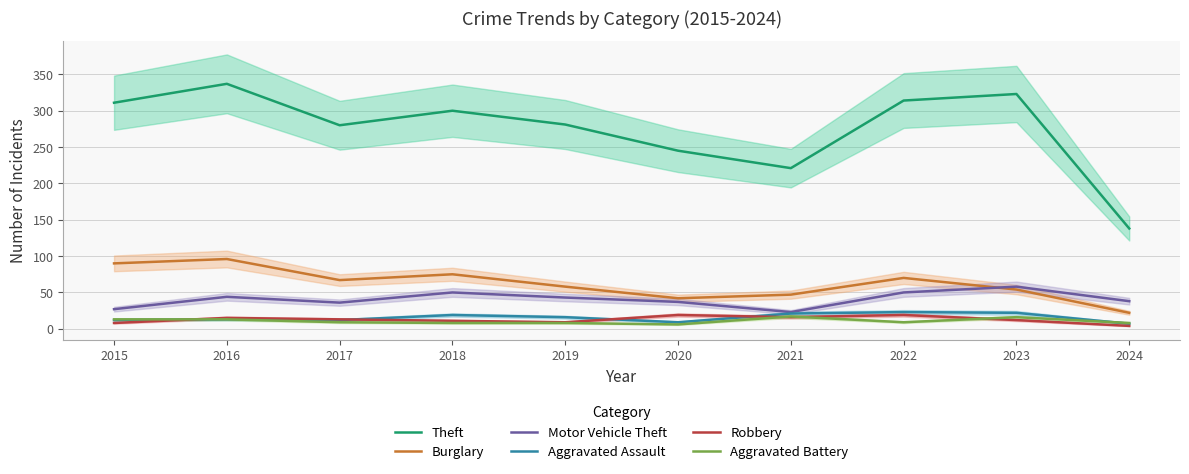

What is the difference between the maximum and minimum values in the Burglary series?

74